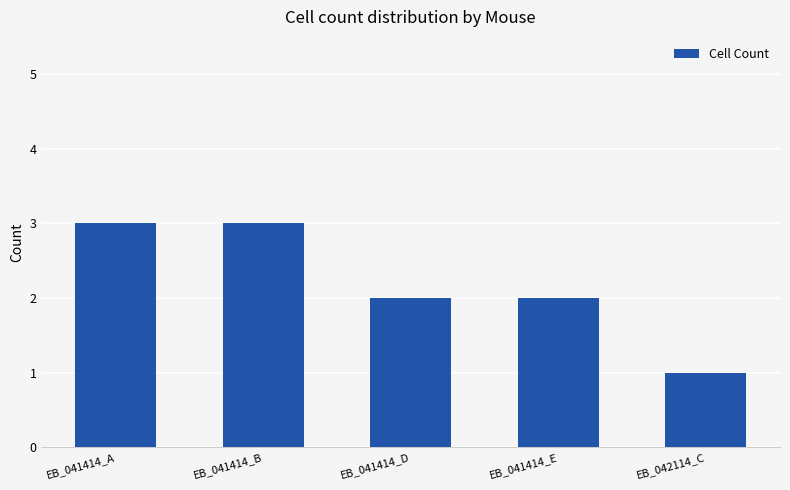

How many bars are there in total?

5